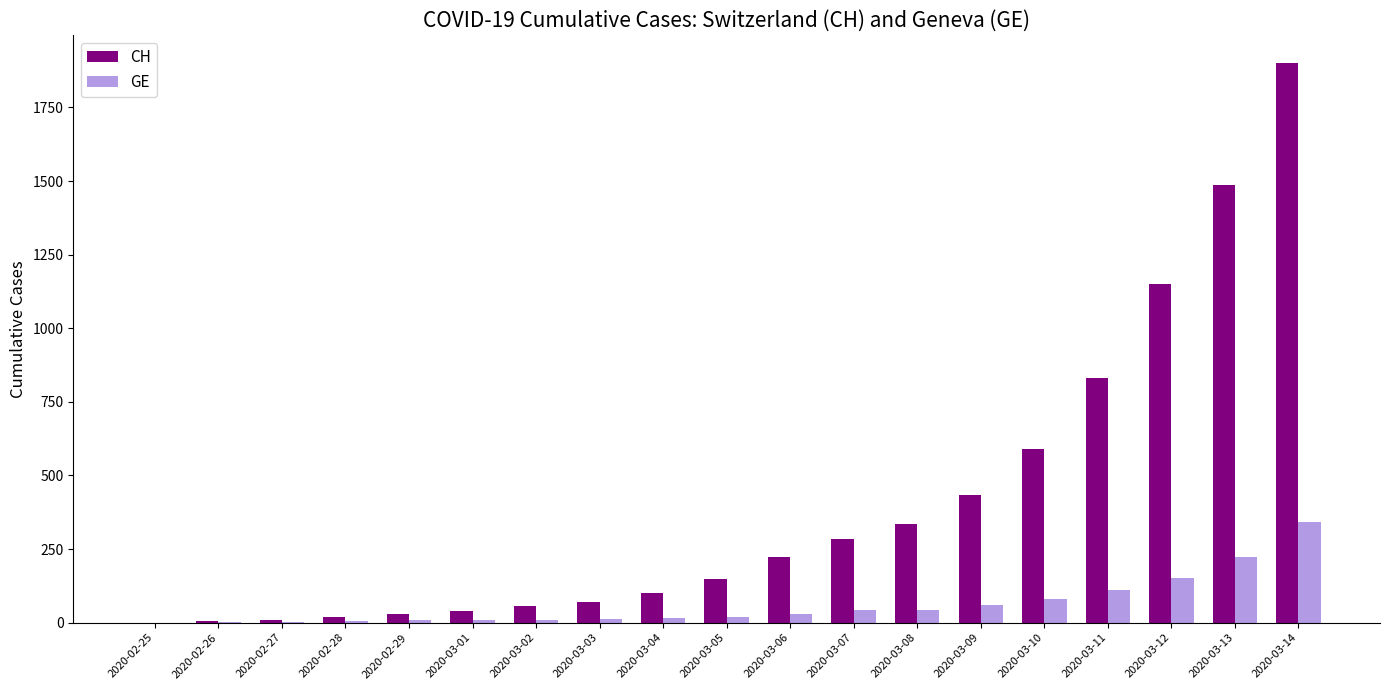

Are the bars horizontal?

No